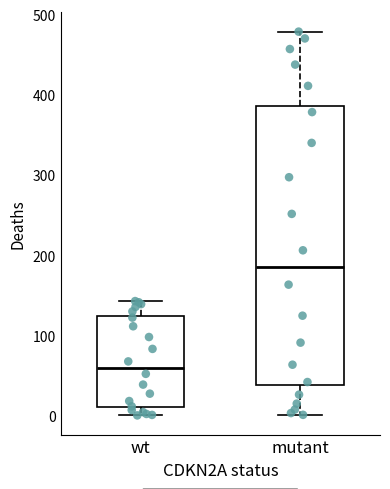

Reading left to right, transcribe this box plot: for each box, give where its median line is, the range the box spans, and where its two whiskers end, as read against the y-axis. The values are not printed on the chart, so give them approximately, as read against the axis.

wt: median 60, box 10 to 120, whiskers 0 to 140
mutant: median 180, box 40 to 390, whiskers 0 to 480